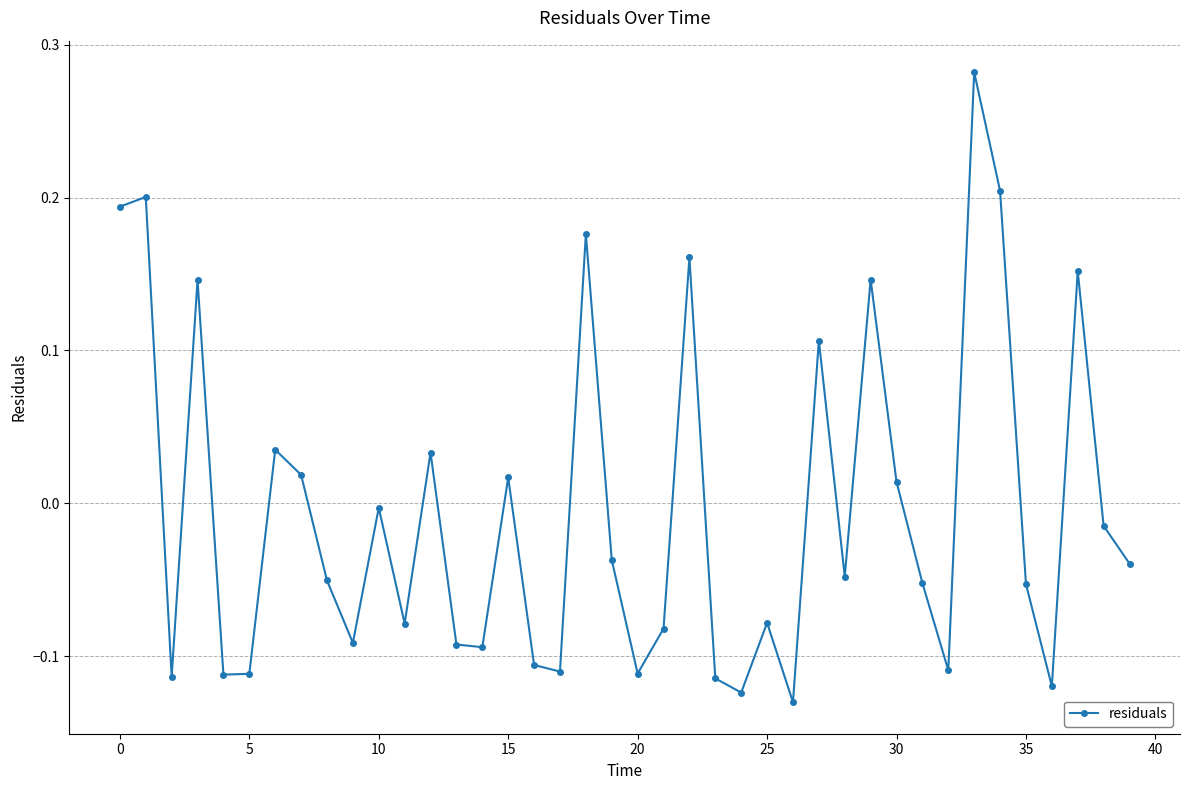

True or false: there are more than 2 points higher than both neighbors.

True